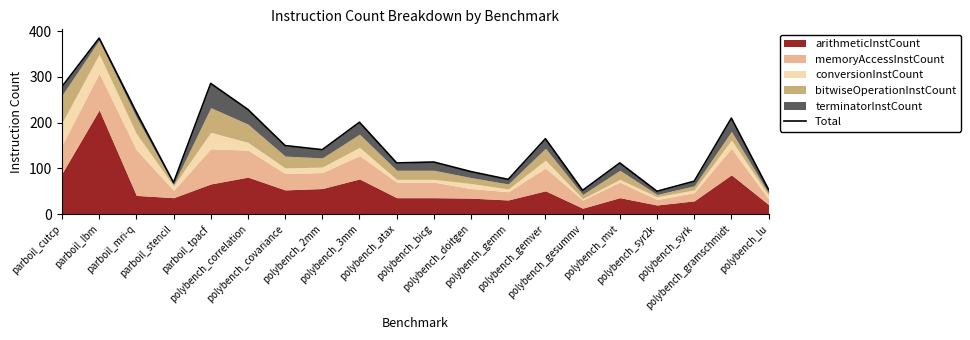

At which category does the data reach its first local valley?

parboil_stencil